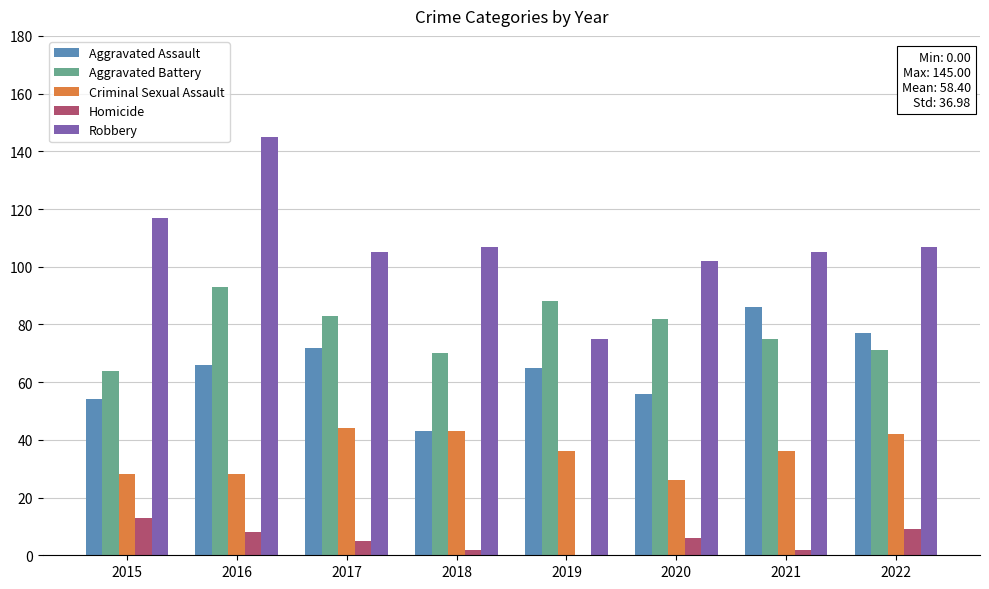

Does the chart contain stacked bars?

No